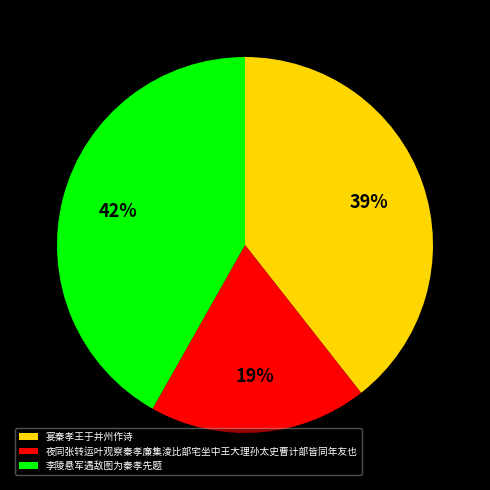

Does 李陵悬军遇敌图为秦孝先题 account for over 50% of the chart?

No